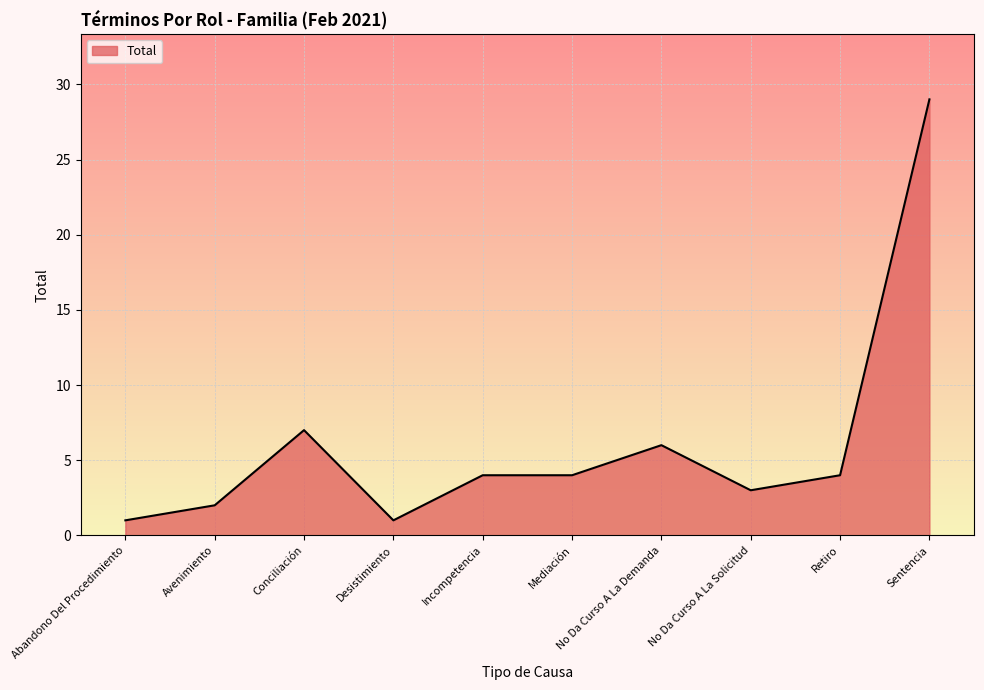

At which category does the chart reach its peak across all series?

Sentencia